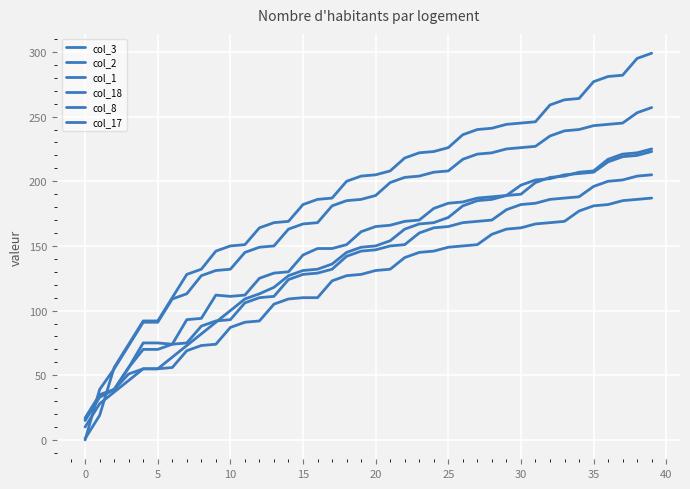

Does the chart have visible grid lines?

Yes